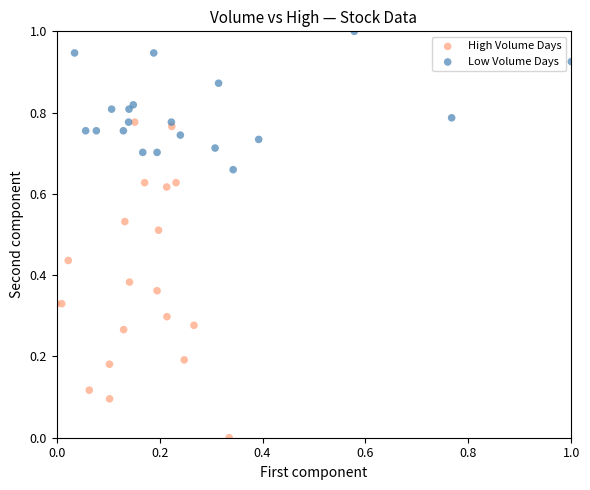

Which series has the largest Y range (max minus min)?

High Volume Days